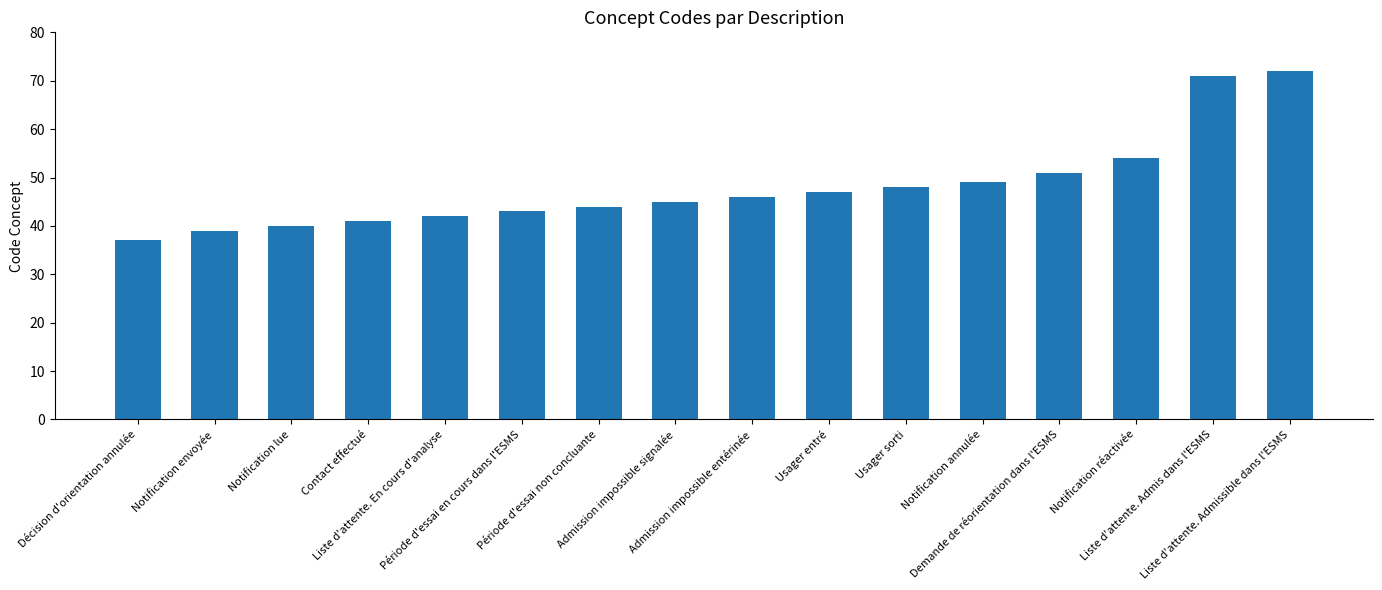

Does the chart contain stacked bars?

No